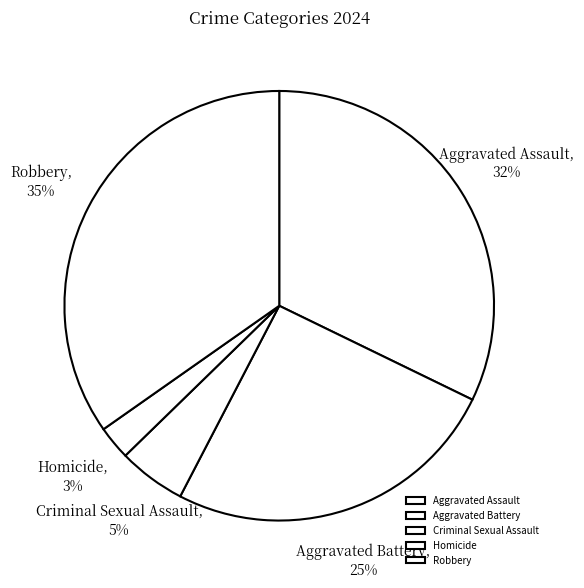

Is the sum of Homicide and Aggravated Assault greater than half?

No